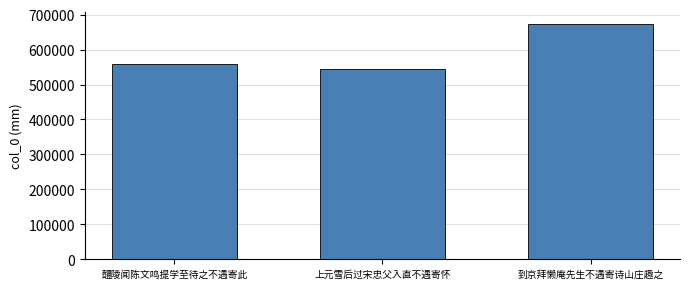

Reading right to left, extract all data points from this chart.

673609	545372	558708